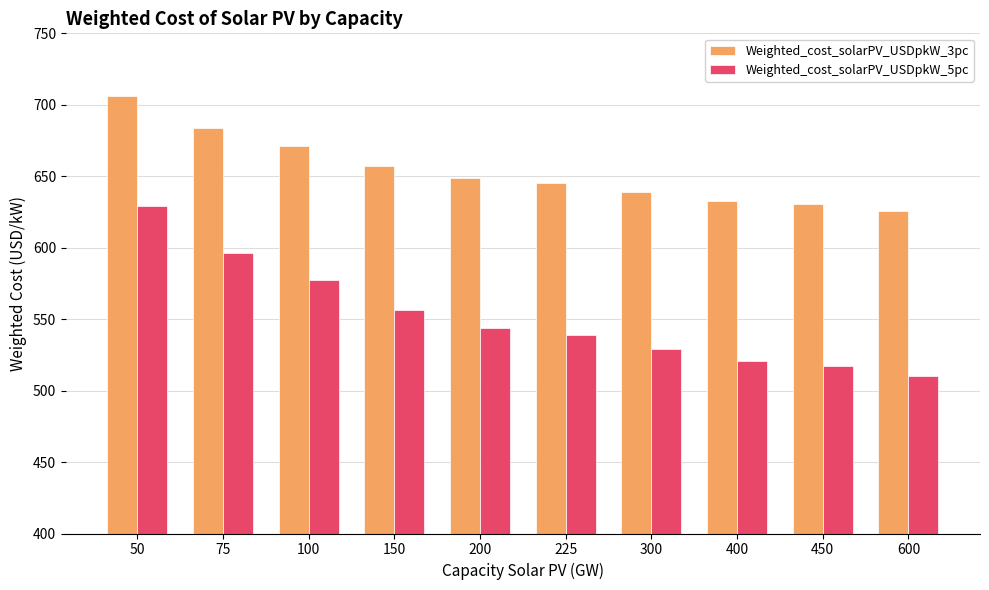

What is the sum of all Weighted_cost_solarPV_USDpkW_3pc values?

6540.0